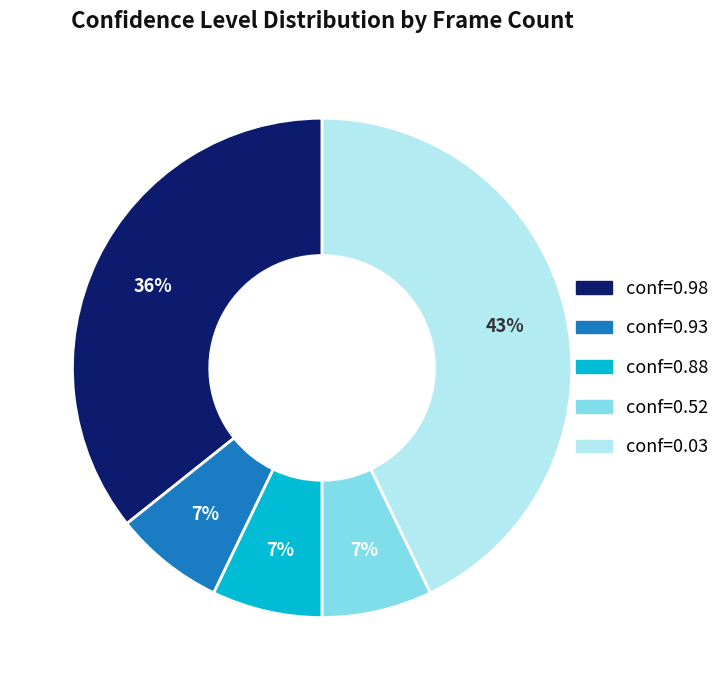

Is there any slice that represents more than half of the pie?

No